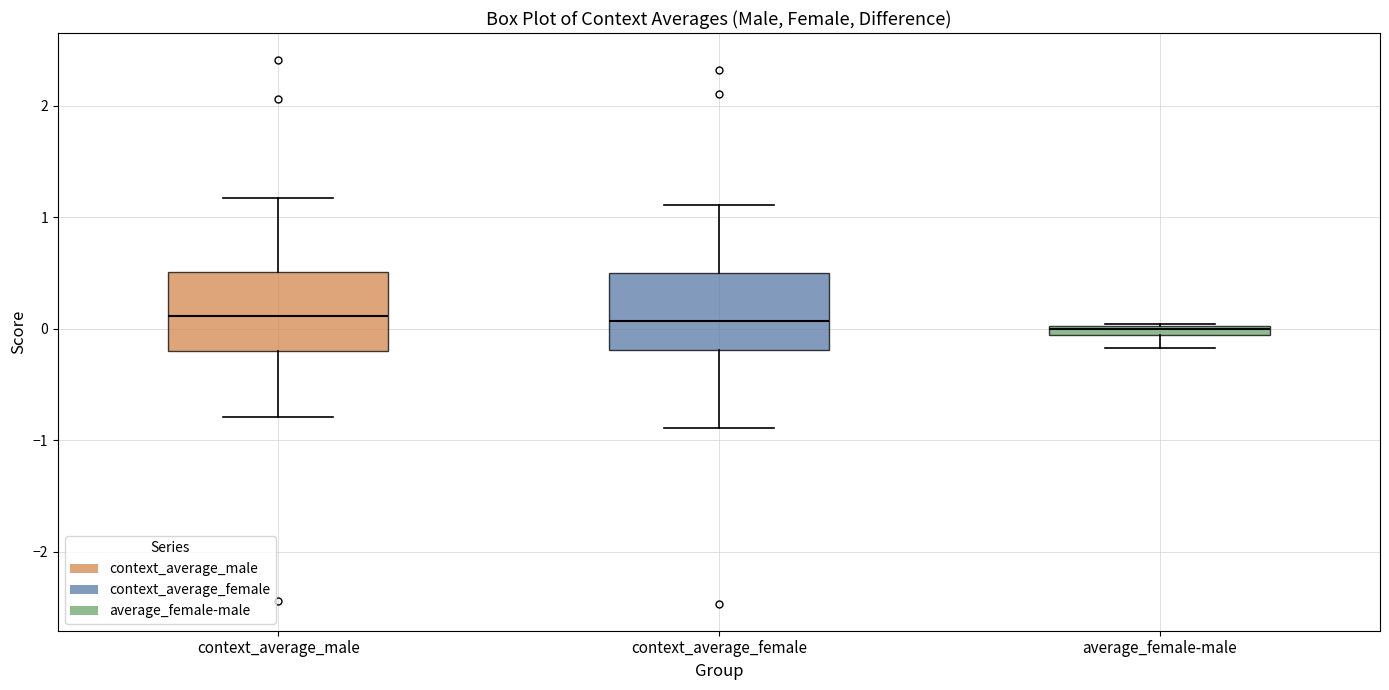

Where is the upper edge of the box for context_average_male on the y-axis? The values are not printed on the chart, so give them approximately, as read against the axis.

0.5